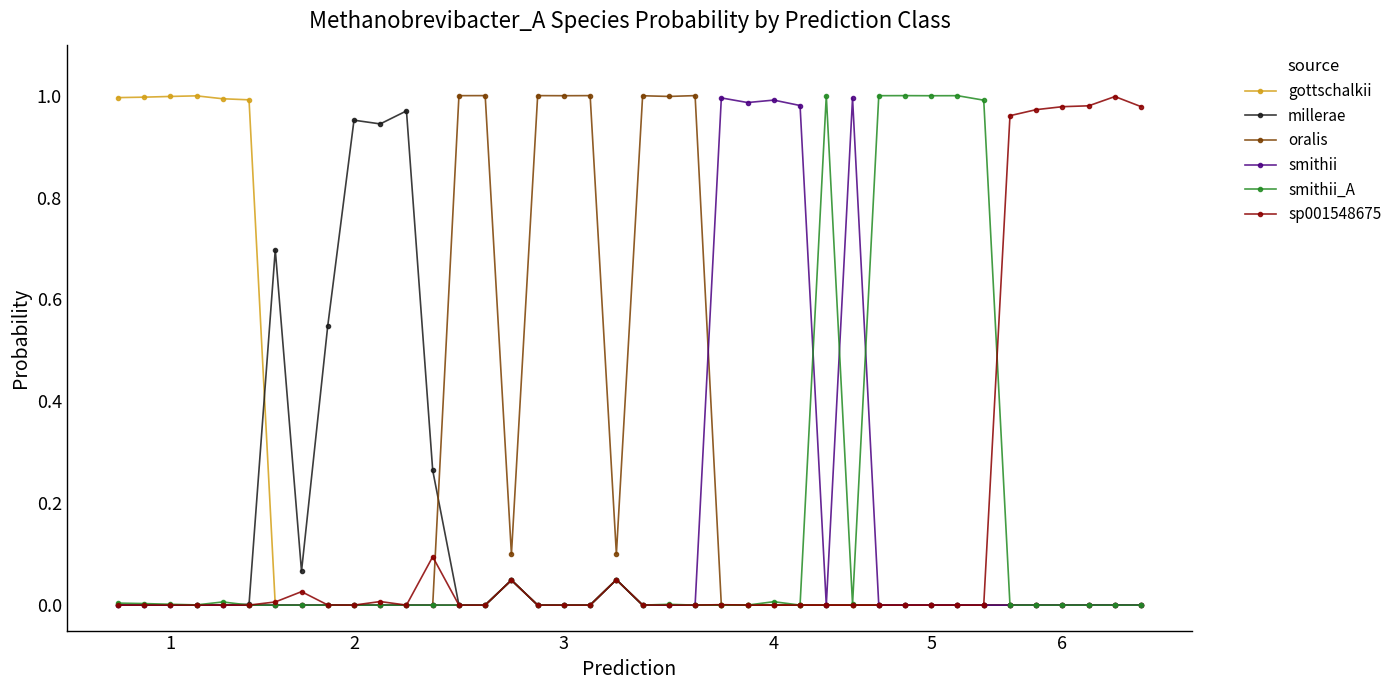

What are all the series names shown in the legend?

gottschalkii, millerae, oralis, smithii, smithii_A, sp001548675